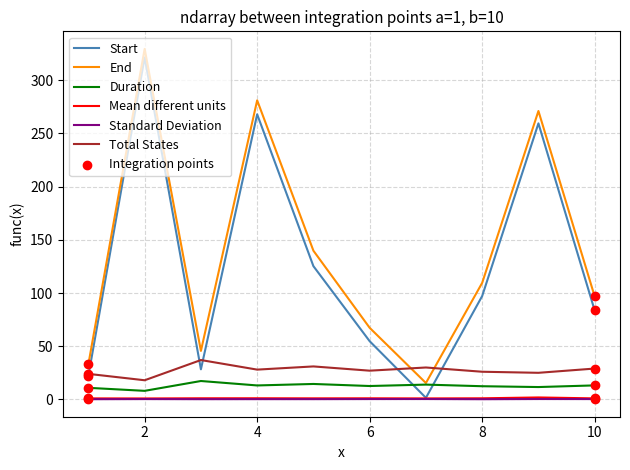

What is the maximum value for Duration?

17.3